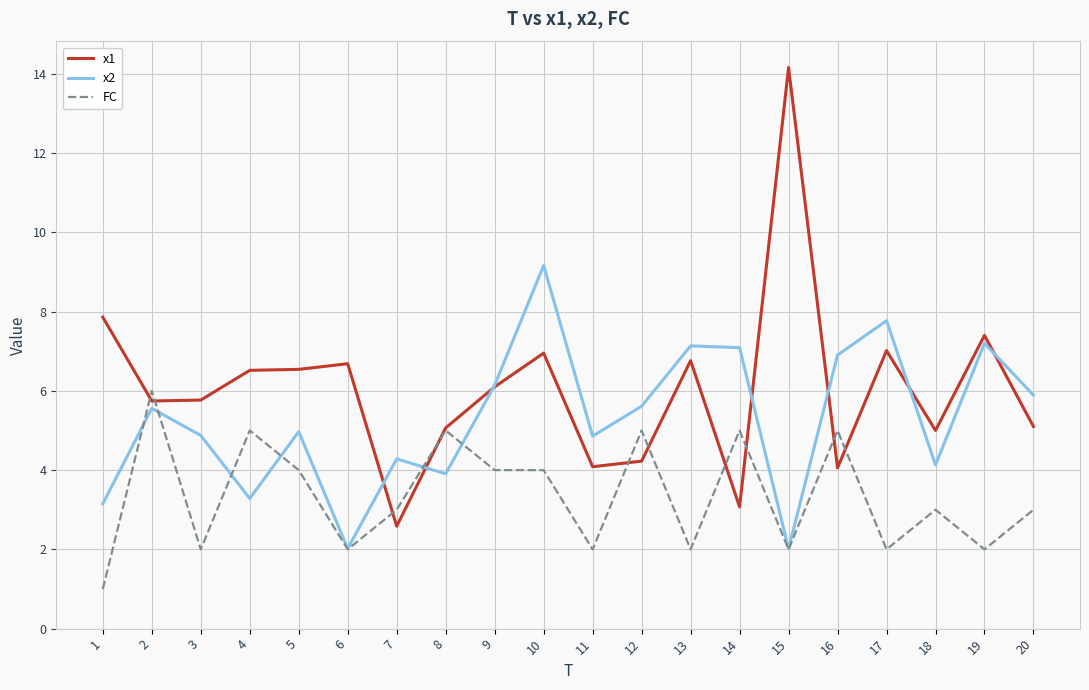

How many times do FC and x1 cross each other?

10